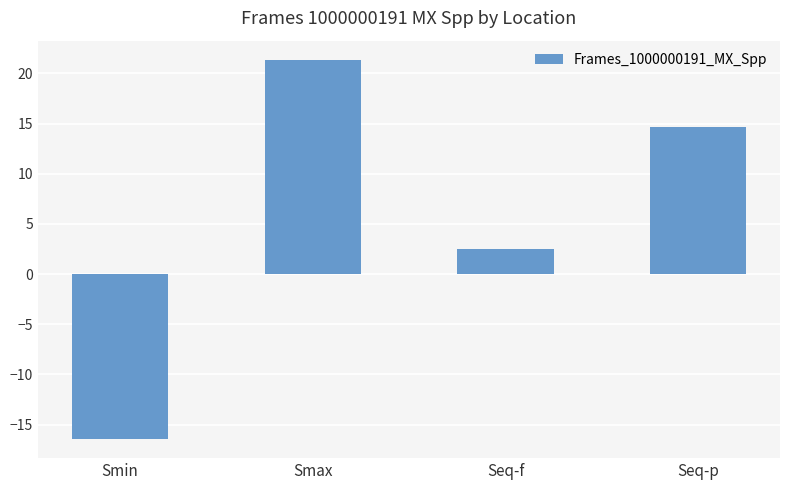

What is the label of the 4th bar from the right?

Smin